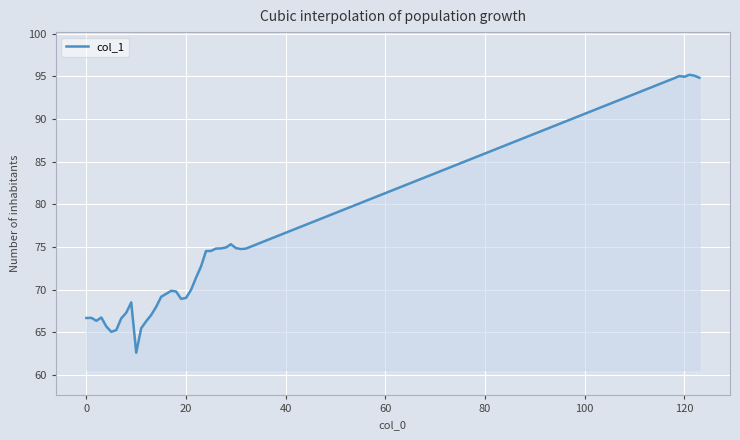

What is the greatest value displayed?

95.2